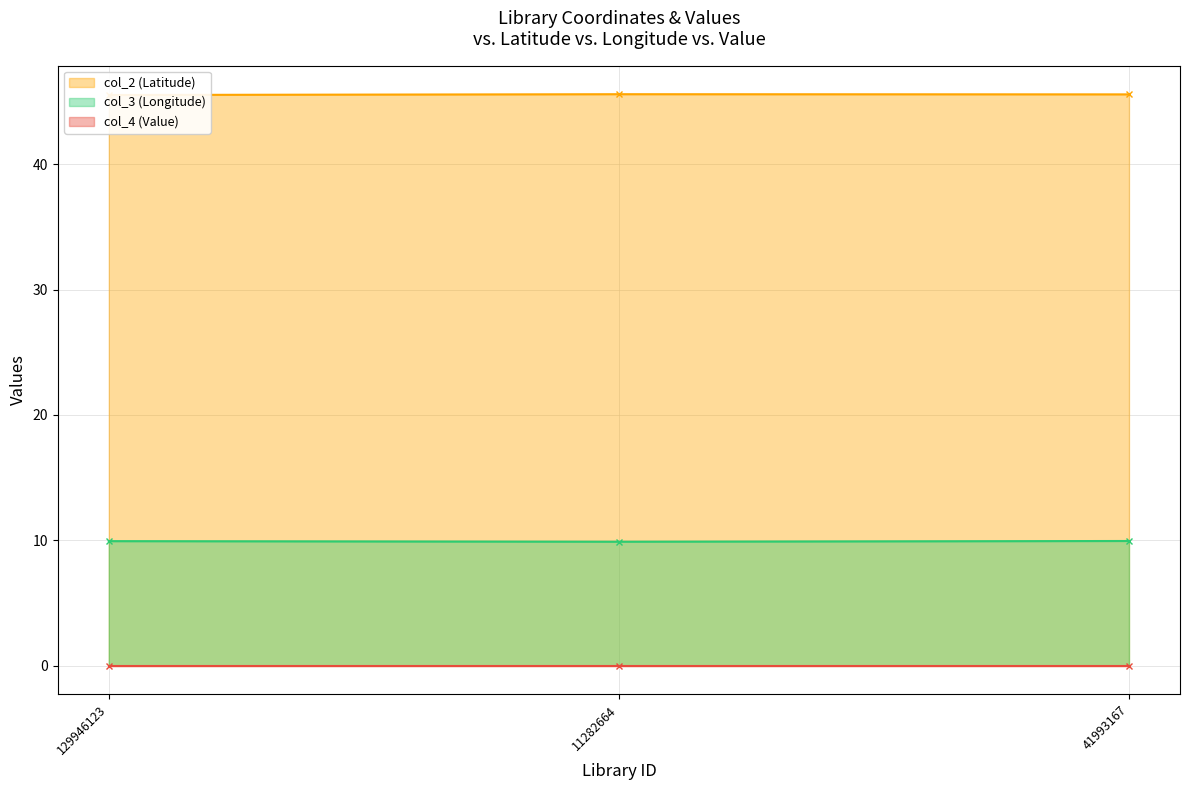

What is the label of the 3rd point from the right?

129946123